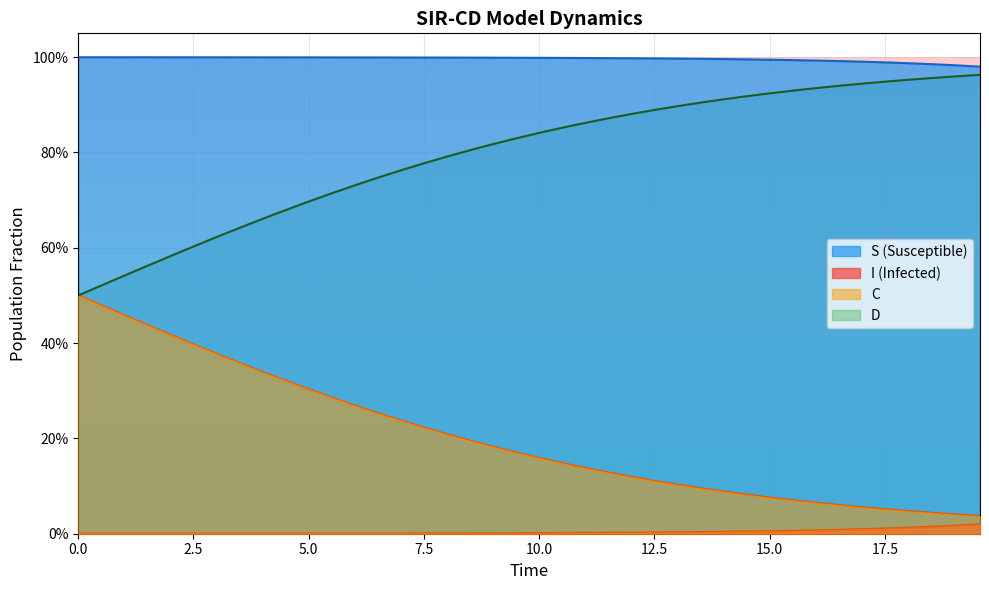

What is the average value of the I series?

1.0